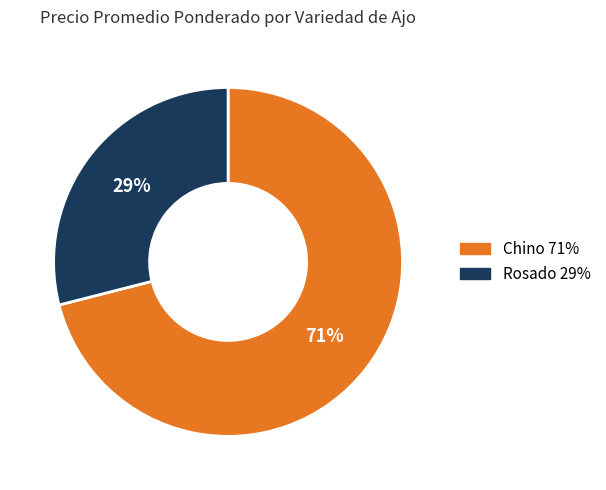

To the nearest percent, what portion does Chino represent?

71%